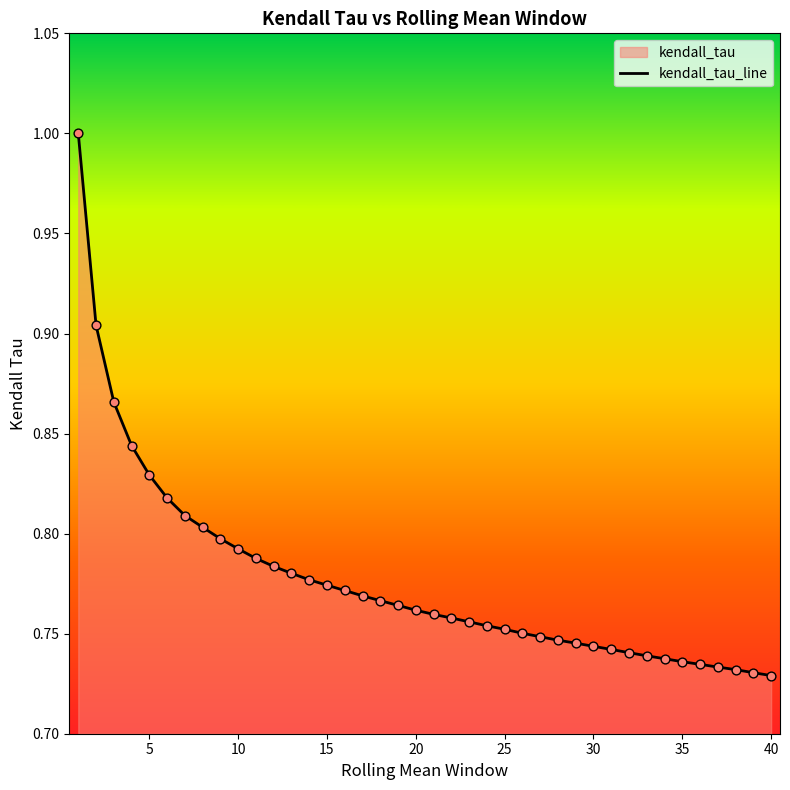

Between 10 and 15, which is larger?

10